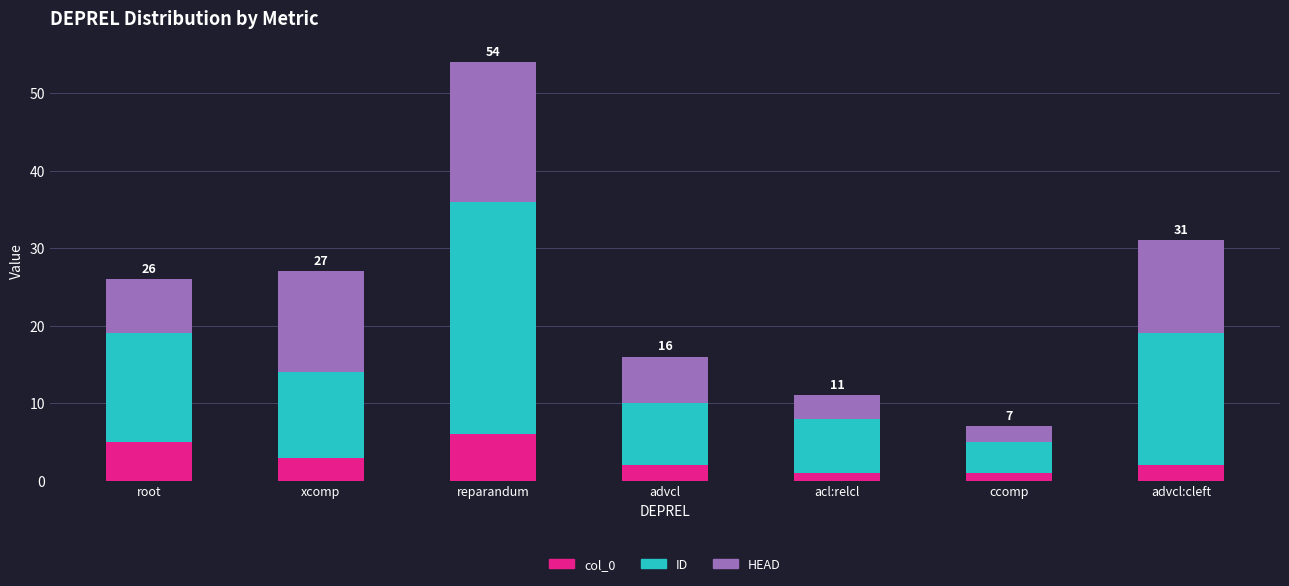

What is the highest value of the col_0 series?

6